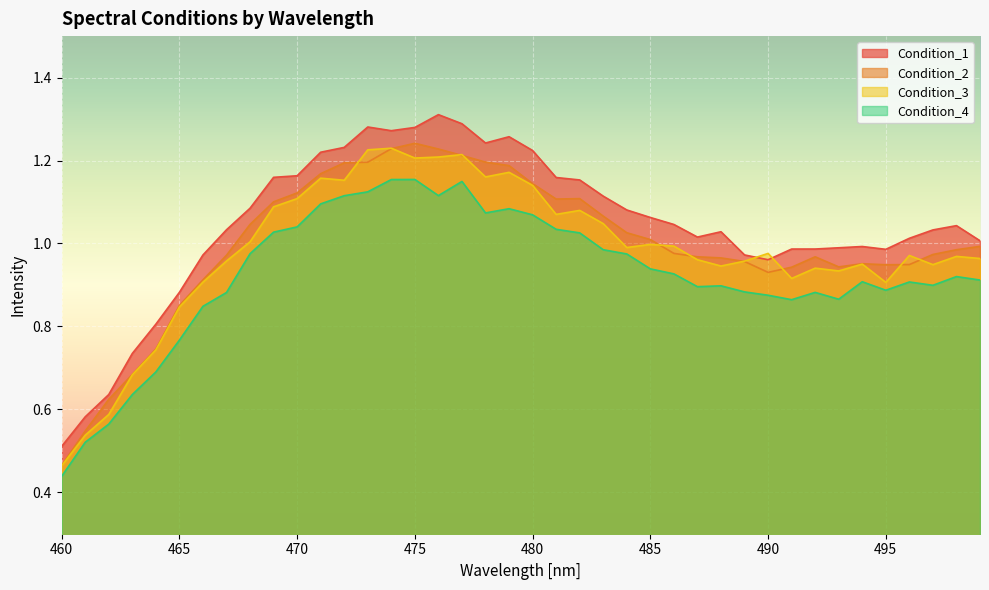

Reading left to right, transcribe all the data shown in this chart.

Condition_1: 0.5	0.6	0.6	0.7	0.8	0.9	1.0	1.0	1.1	1.2	1.2	1.2	1.2	1.3	1.3	1.3	1.3	1.3	1.2	1.3	1.2	1.2	1.2	1.1	1.1	1.1	1.0	1.0	1.0	1.0	1.0	1.0	1.0	1.0	1.0	1.0	1.0	1.0	1.0	1.0
Condition_2: 0.5	0.5	0.6	0.7	0.7	0.9	0.9	1.0	1.0	1.1	1.1	1.2	1.2	1.2	1.2	1.2	1.2	1.2	1.2	1.2	1.1	1.1	1.1	1.1	1.0	1.0	1.0	1.0	1.0	1.0	0.9	0.9	1.0	0.9	1.0	0.9	0.9	1.0	1.0	1.0
Condition_3: 0.5	0.5	0.6	0.7	0.7	0.8	0.9	1.0	1.0	1.1	1.1	1.2	1.2	1.2	1.2	1.2	1.2	1.2	1.2	1.2	1.1	1.1	1.1	1.0	1.0	1.0	1.0	1.0	0.9	1.0	1.0	0.9	0.9	0.9	1.0	0.9	1.0	0.9	1.0	1.0
Condition_4: 0.4	0.5	0.6	0.6	0.7	0.8	0.8	0.9	1.0	1.0	1.0	1.1	1.1	1.1	1.2	1.2	1.1	1.1	1.1	1.1	1.1	1.0	1.0	1.0	1.0	0.9	0.9	0.9	0.9	0.9	0.9	0.9	0.9	0.9	0.9	0.9	0.9	0.9	0.9	0.9